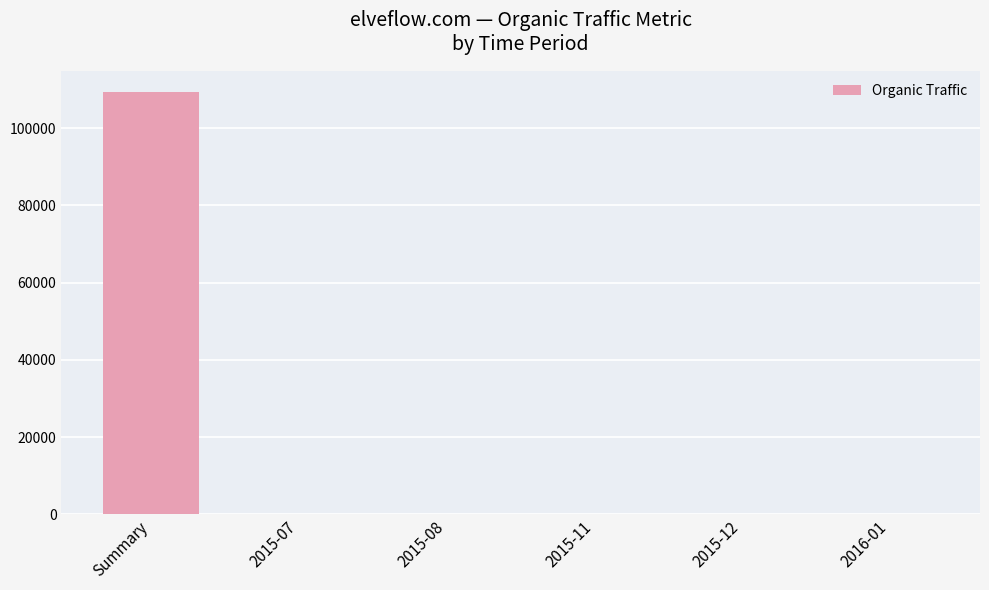

Which label corresponds to the largest value in the chart?

Summary